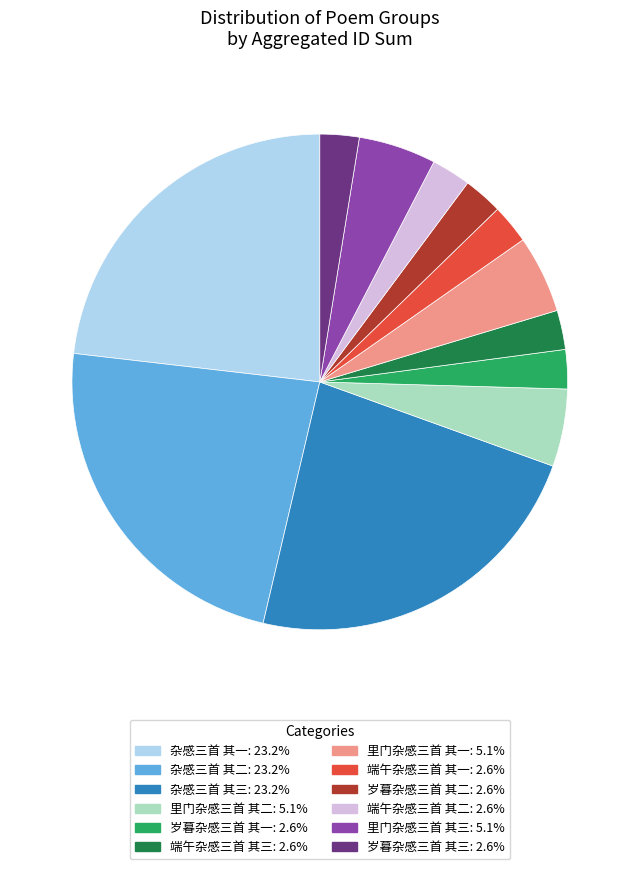

Is there a majority slice in this chart?

No